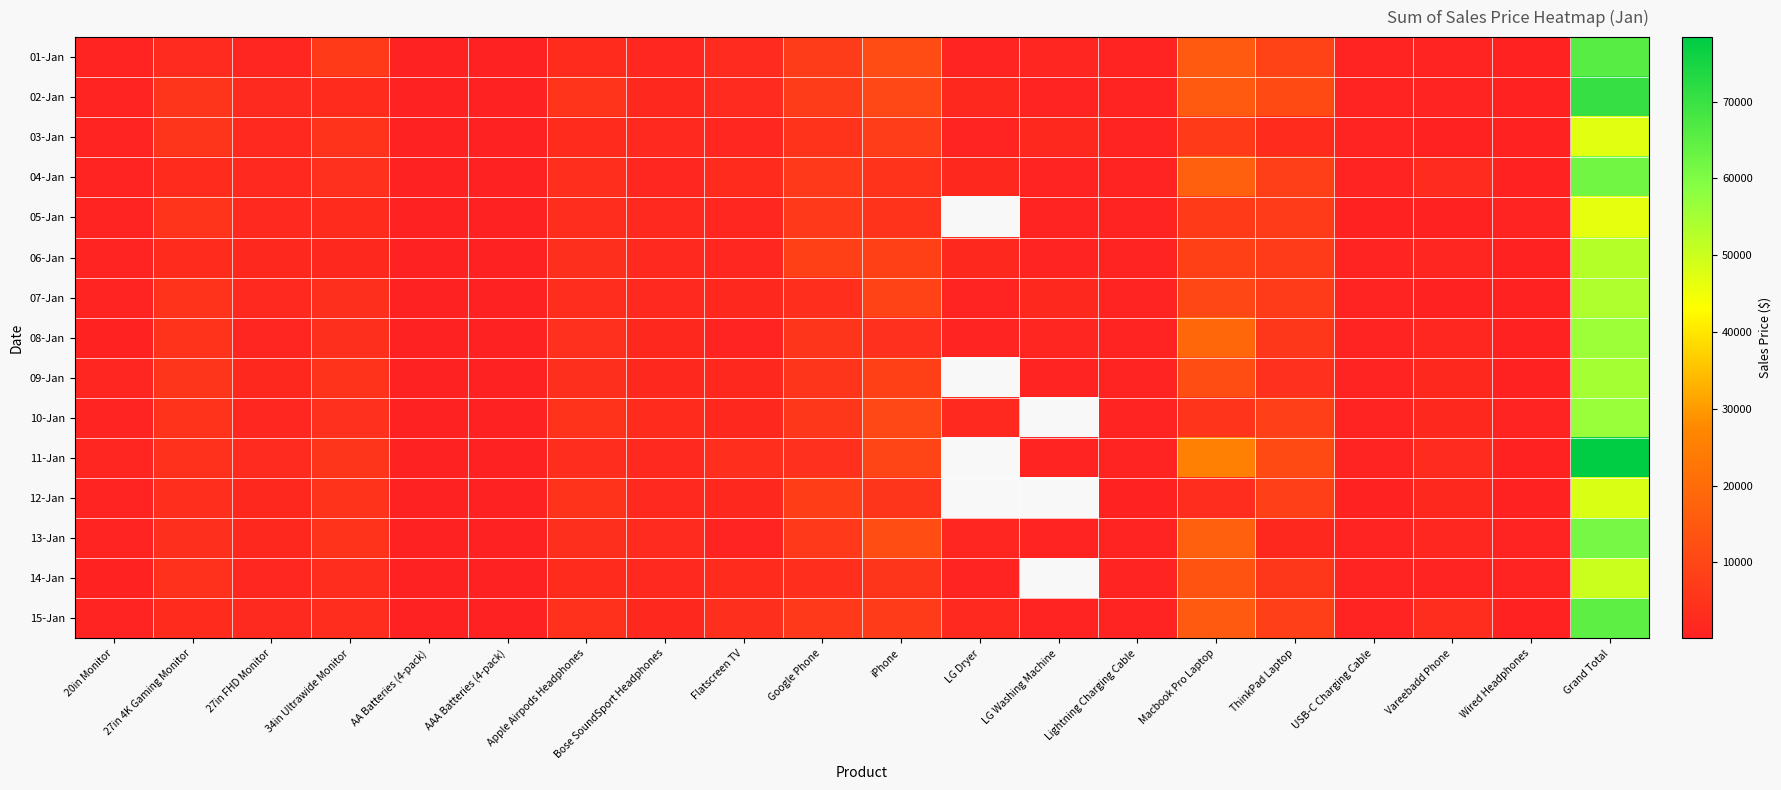

At which category is the sum across all series the highest?

Grand Total